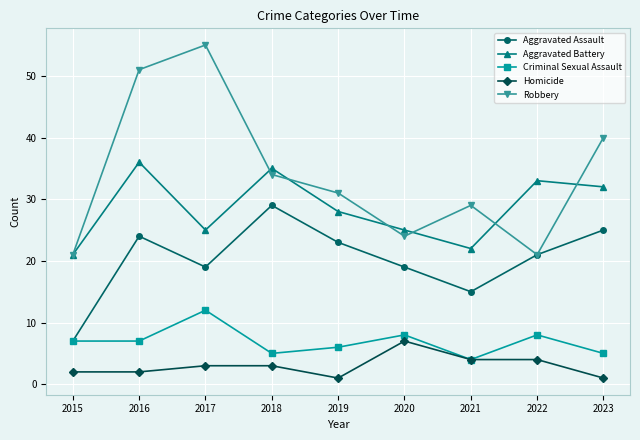

What are all the series names shown in the legend?

Aggravated Assault, Aggravated Battery, Criminal Sexual Assault, Homicide, Robbery